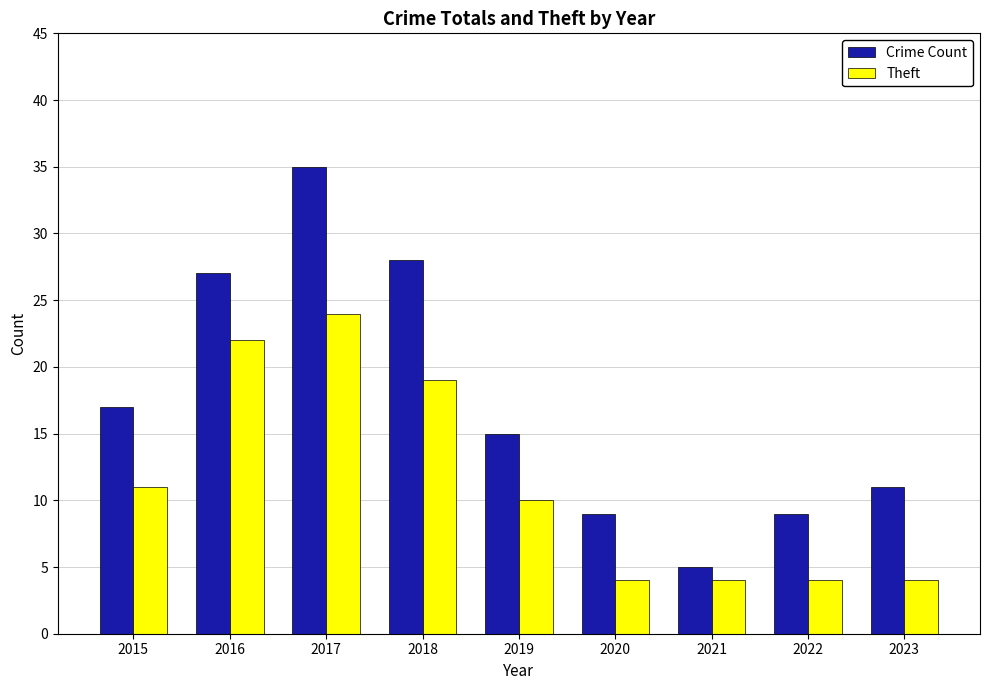

Count the number of categories in the chart.

9